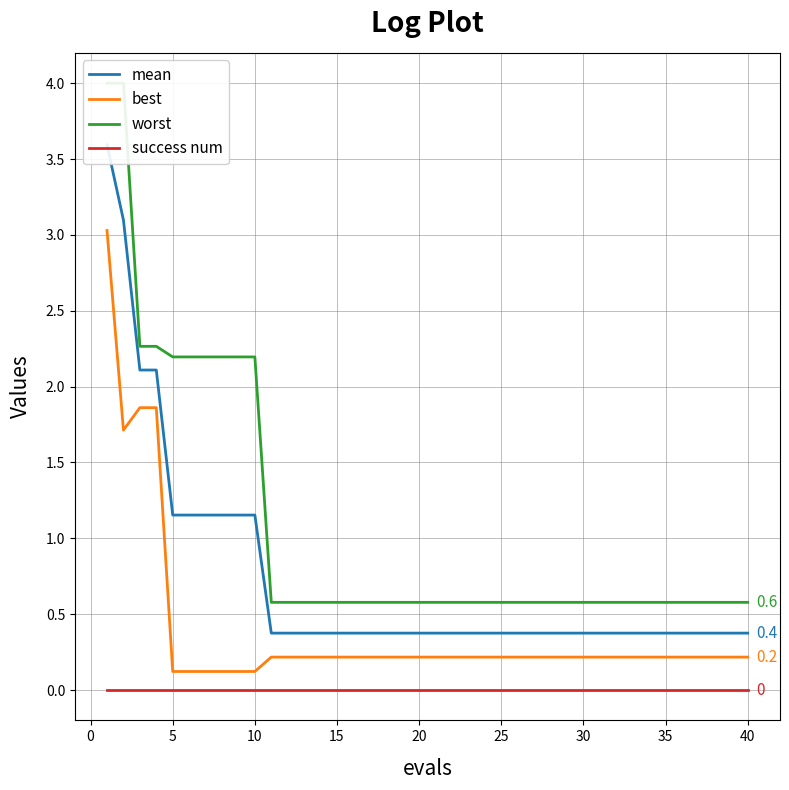

Rank the series by their maximum value, from highest to lowest.

worst, mean, best, success num